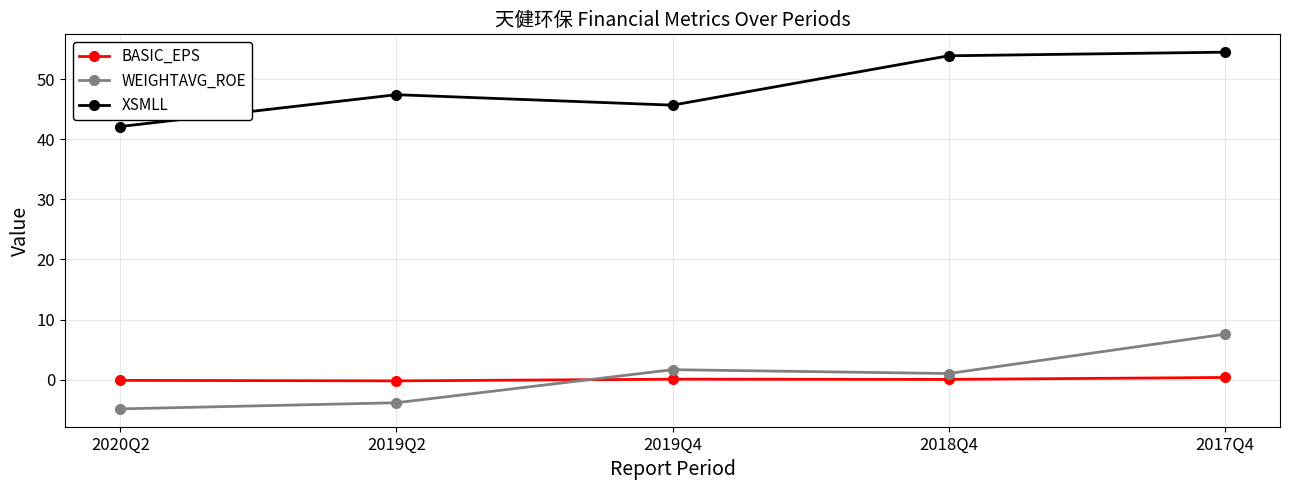

How many distinct data groups are displayed?

3